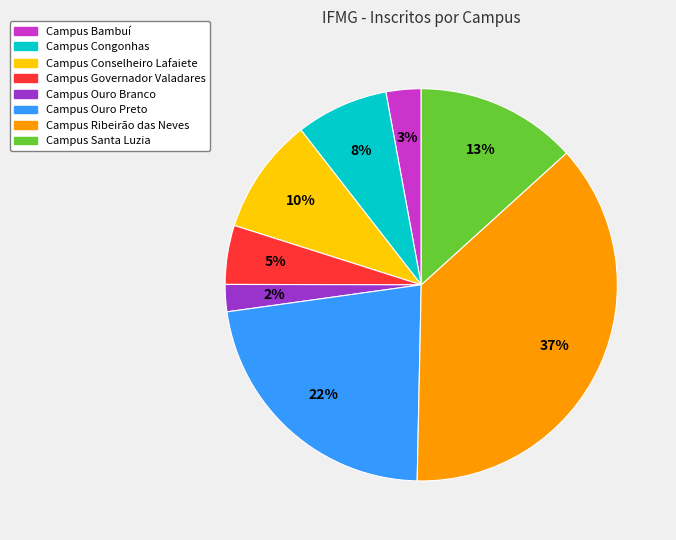

To the nearest percent, what portion does Campus Conselheiro Lafaiete represent?

10%